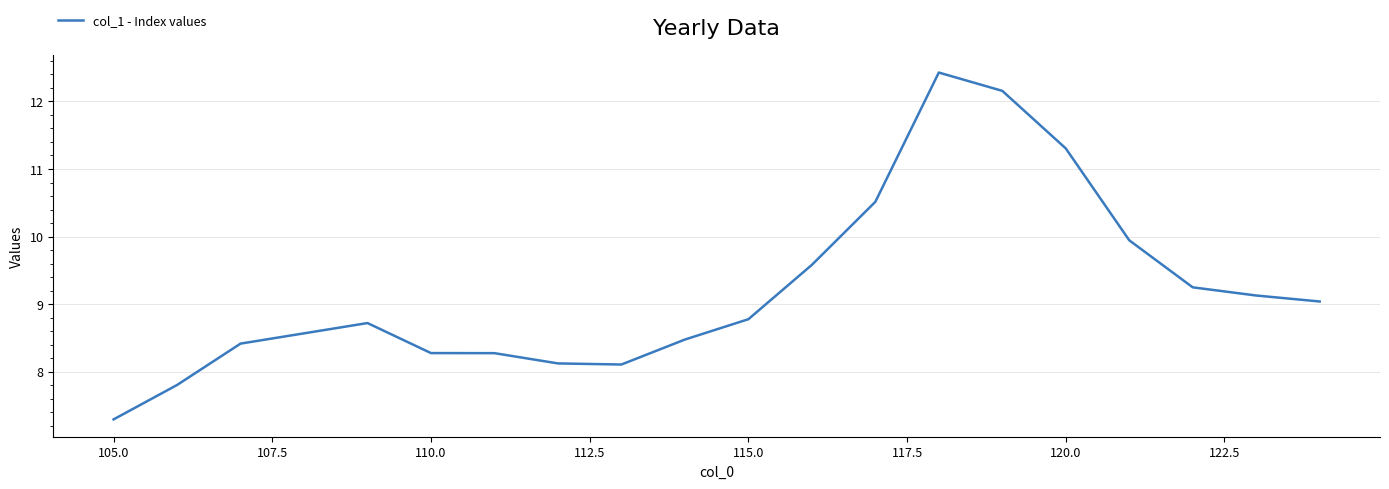

How many lines are shown in the chart?

1